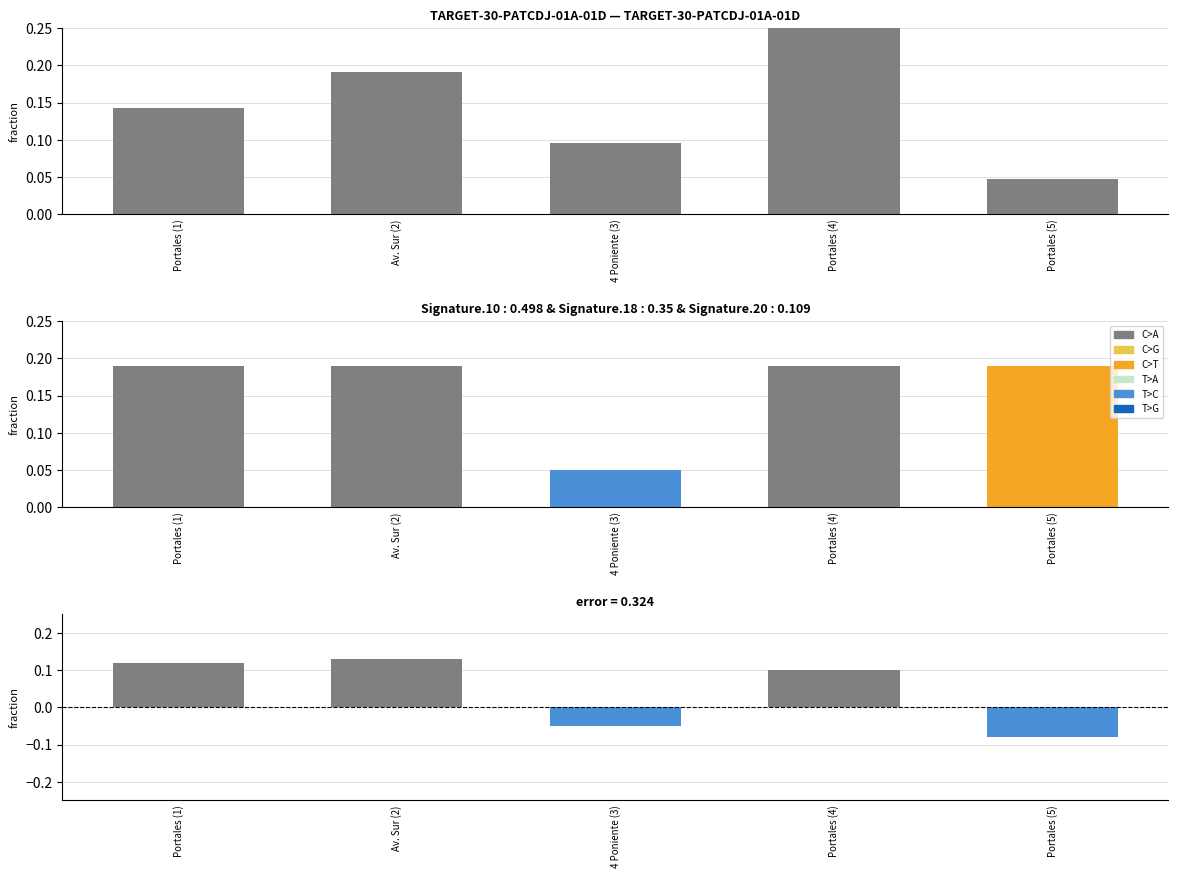

At which category is the sum across all series the highest?

Av. Sur (2)